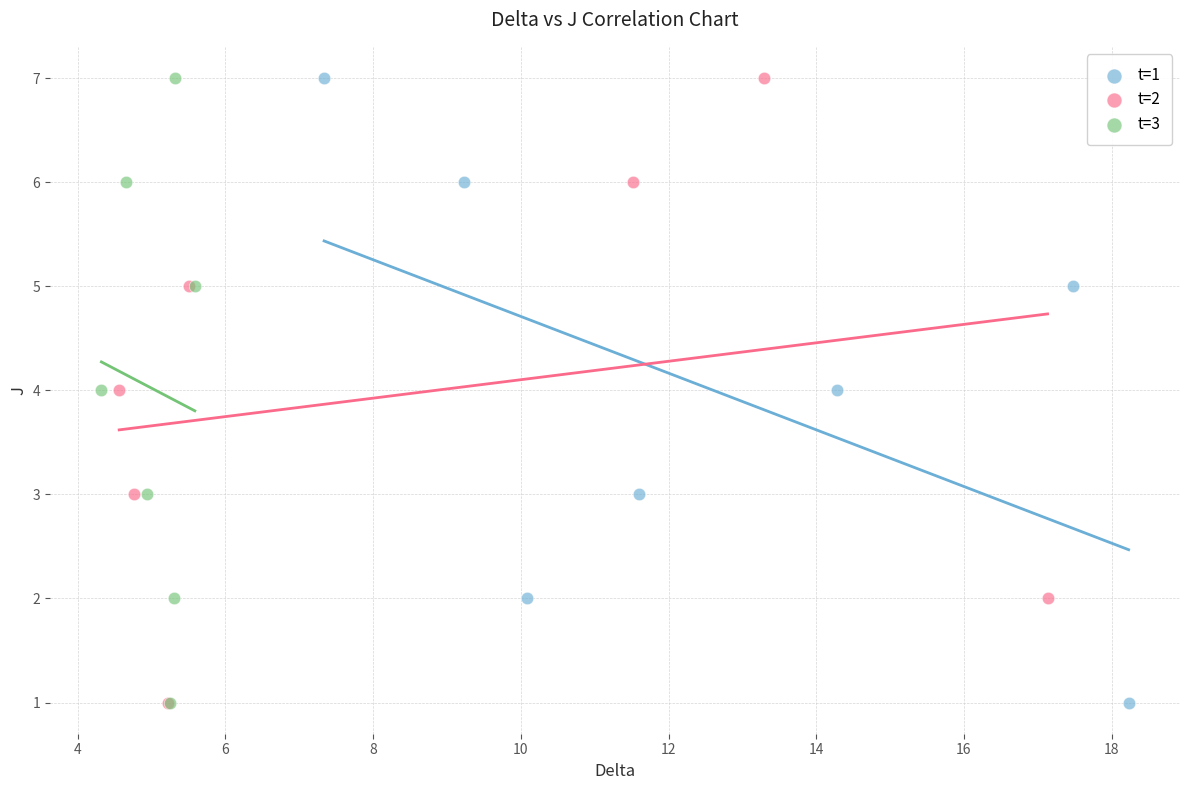

What are all the series names shown in the legend?

t=1, t=2, t=3